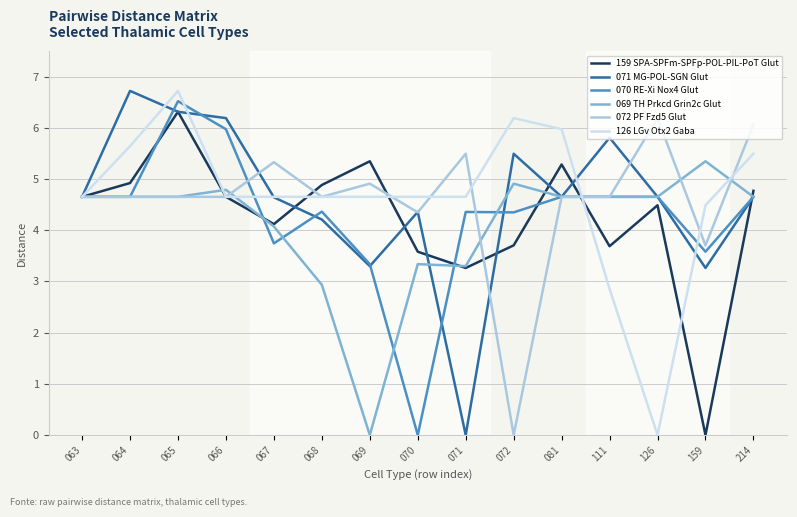

How many values in the 126 LGv Otx2 Gaba series are below 4?

2